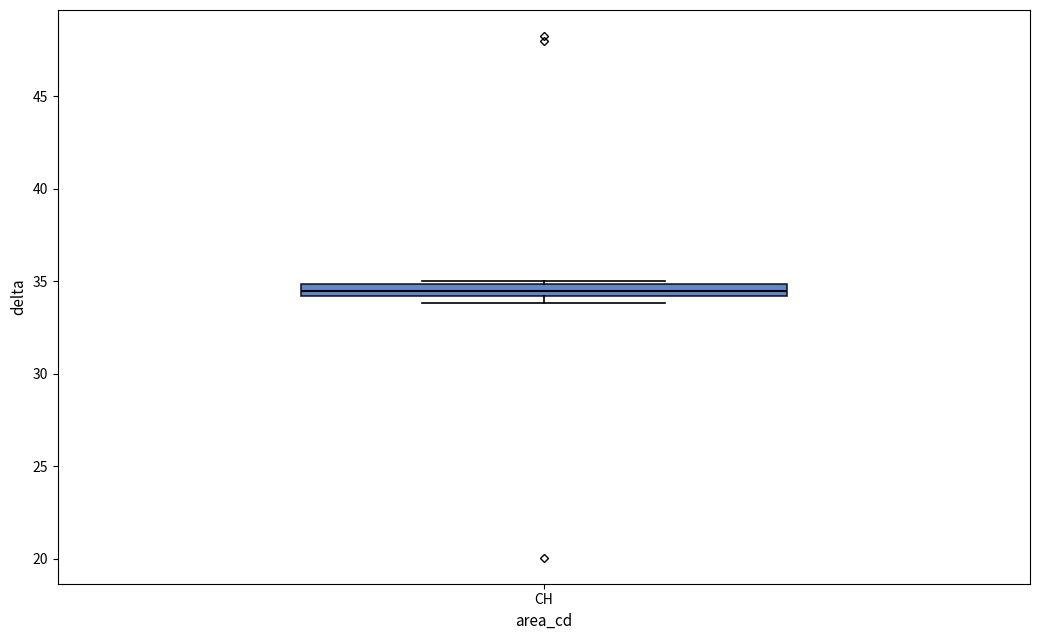

Where is the upper edge of the box for CH on the y-axis? The values are not printed on the chart, so give them approximately, as read against the axis.

35.0